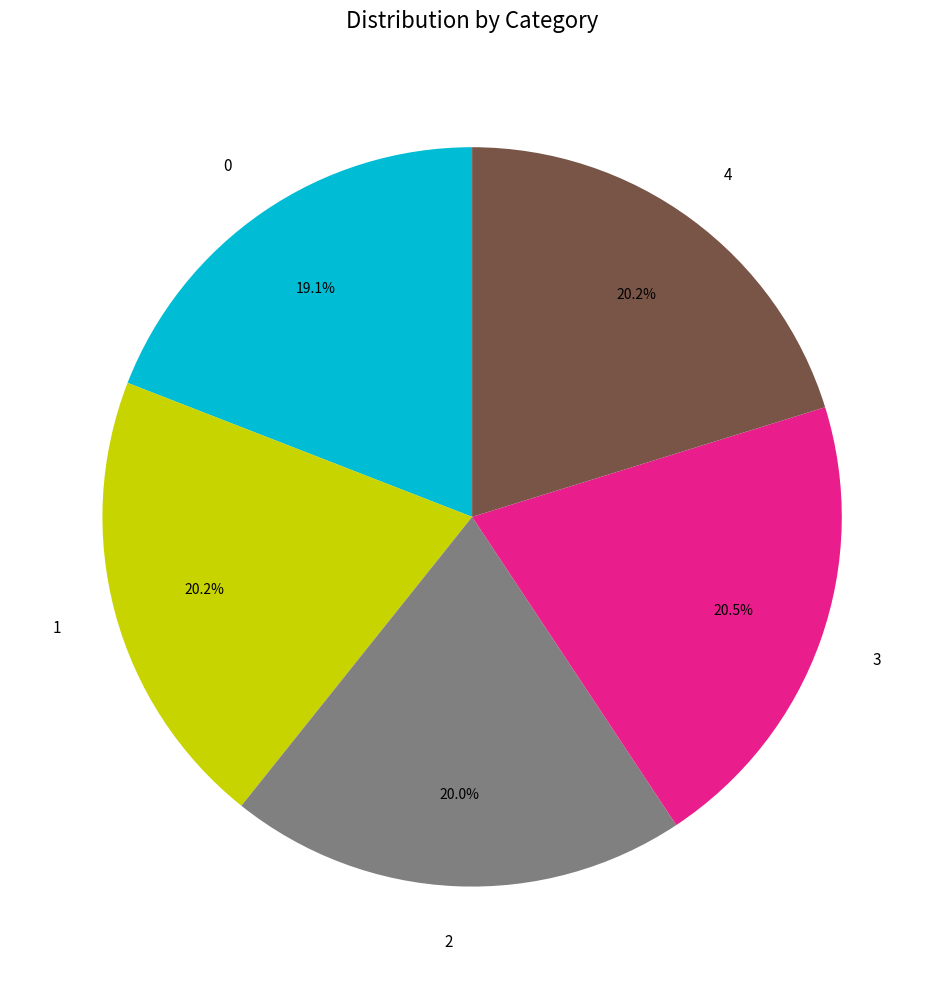

Is it true that 1 is 20% of the pie?

True